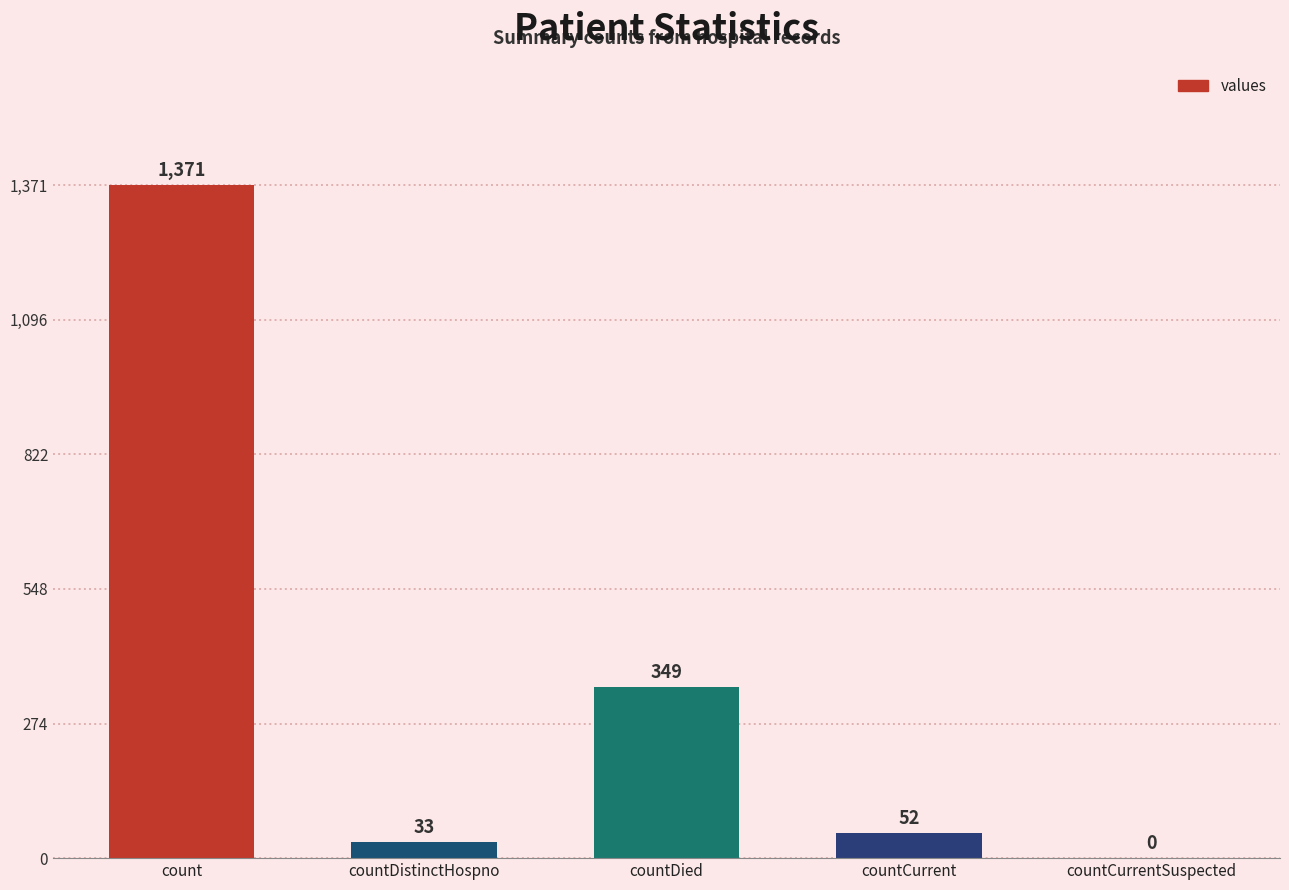

What is the change in value from countCurrent to countCurrentSuspected?

-52